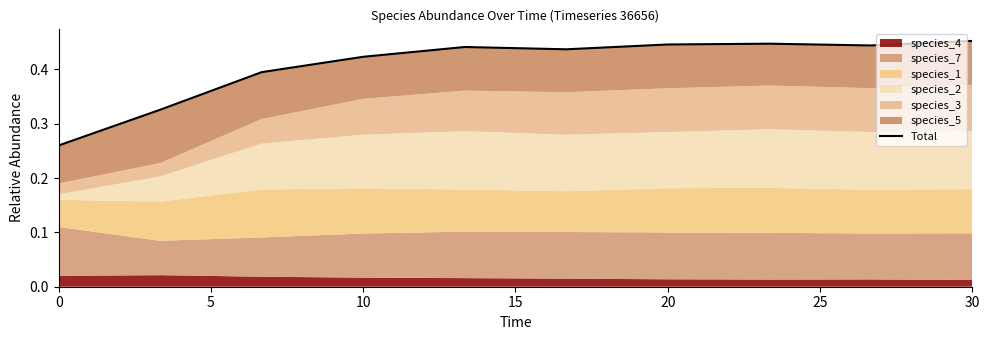

Between 30 and 5, which is larger?

30